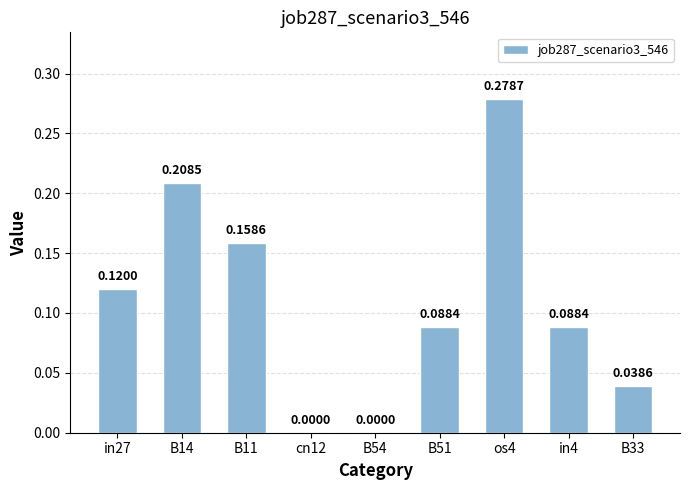

What is the sum of all values?

1.0